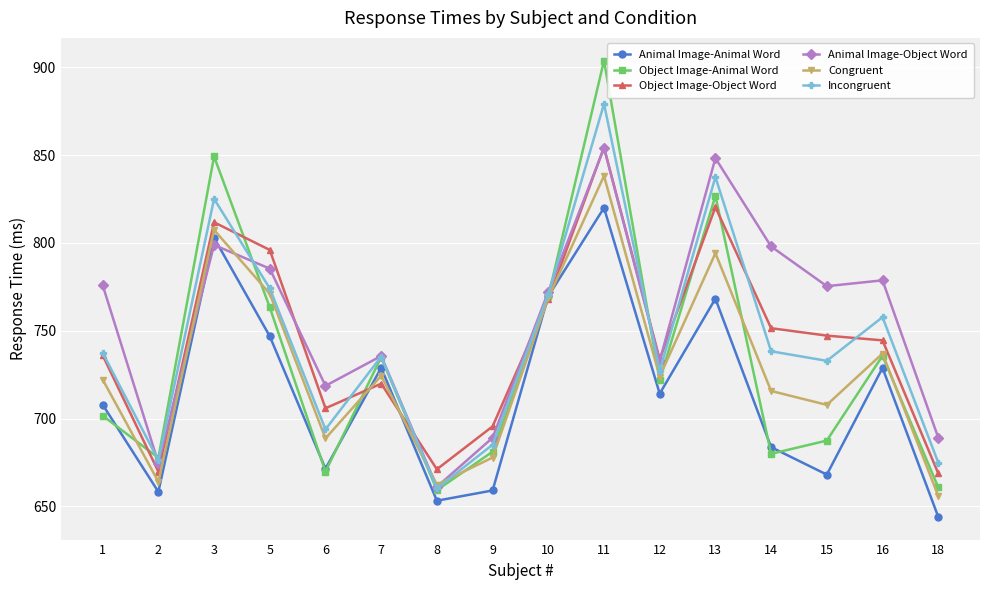

How many interior local valleys does the Object Image-Object Word series have?

4